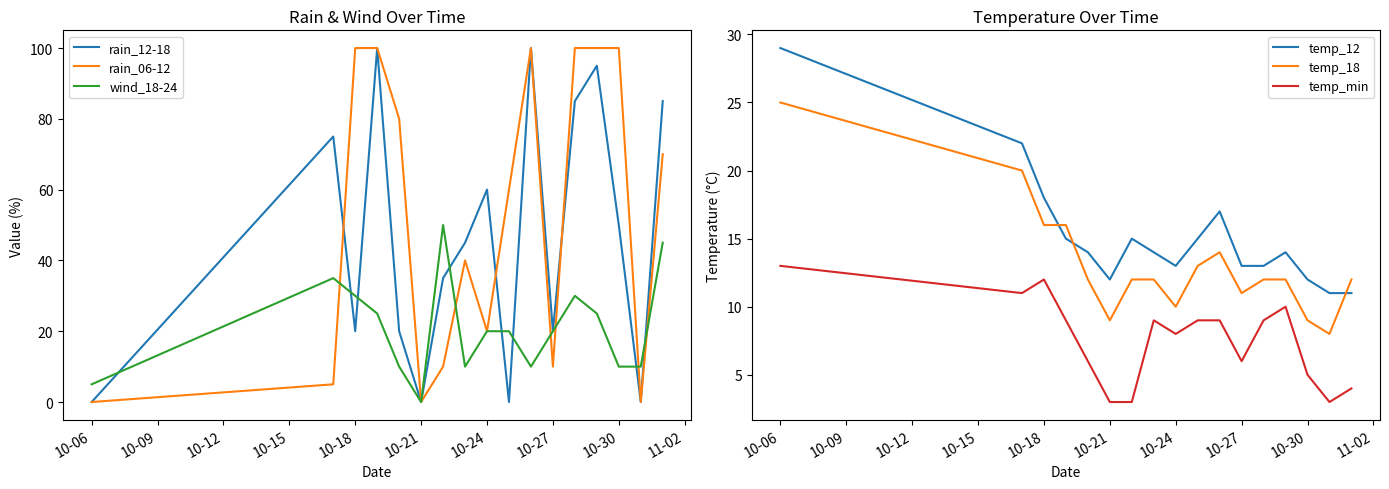

Read the rain_06-12 value at 10-30, to the nearest 50.

100